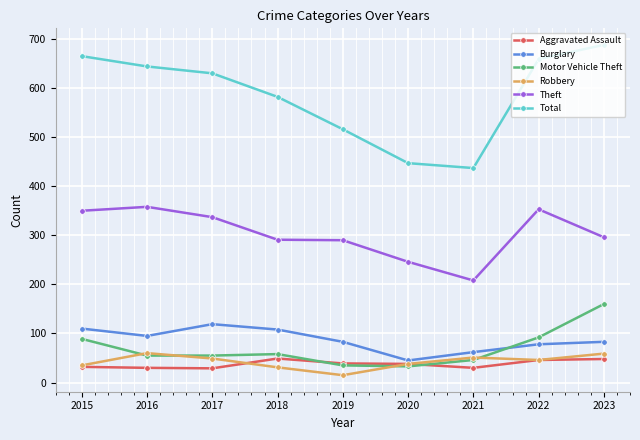

At which category is the sum across all series the highest?

2023